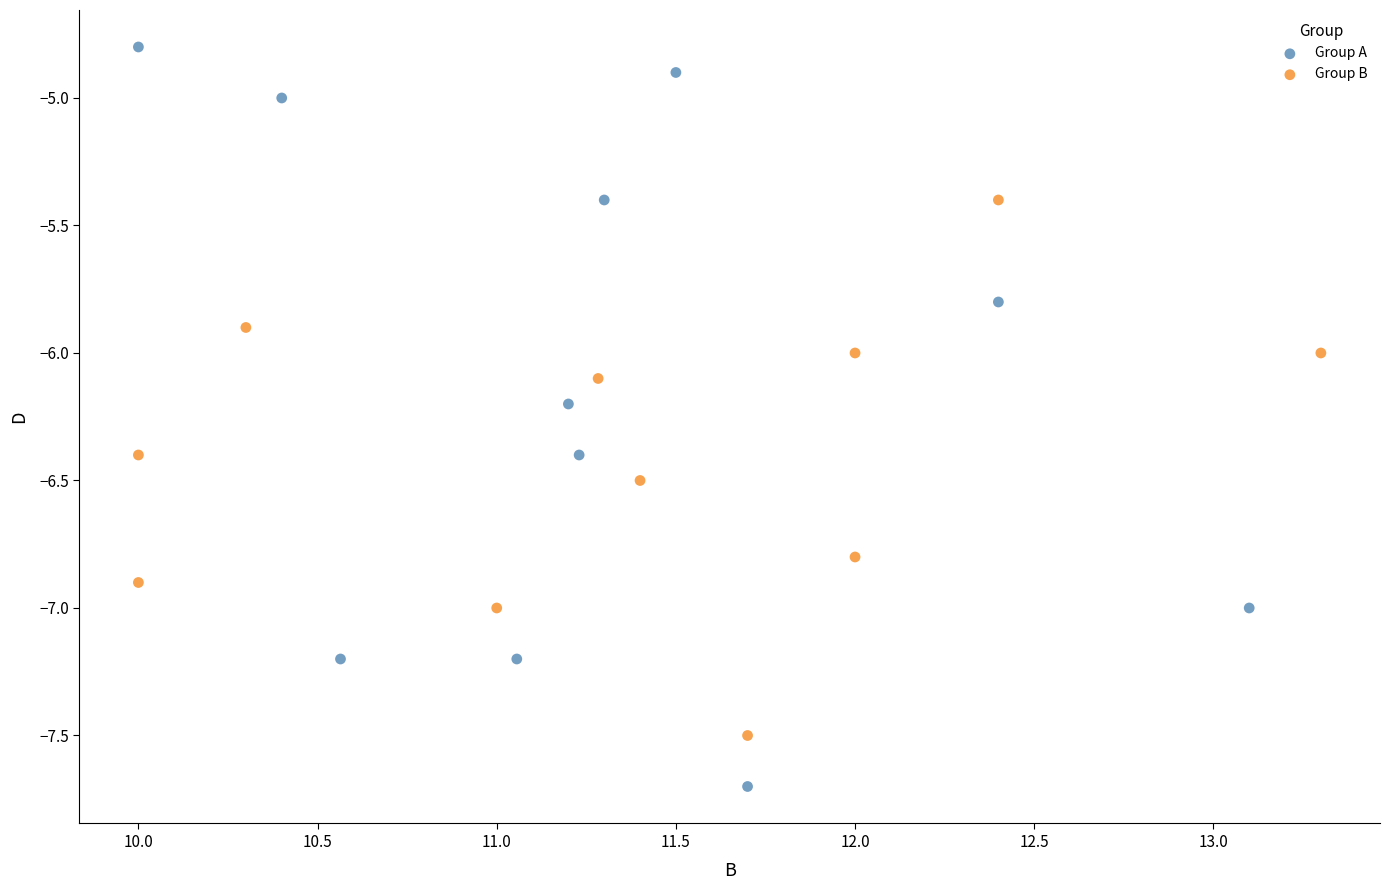

Which series contains the highest Y value?

Group A